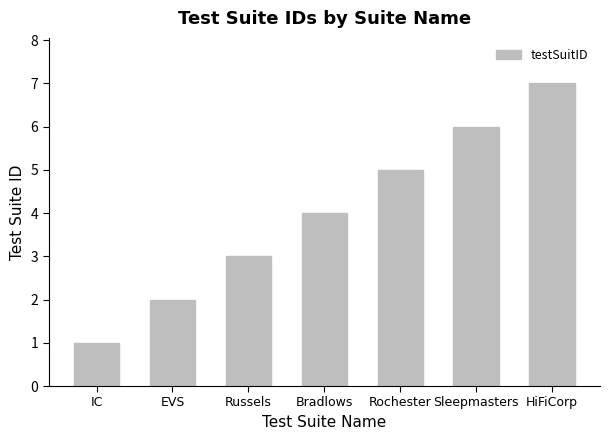

Reading left to right, what are all the values shown in this chart?

1	2	3	4	5	6	7